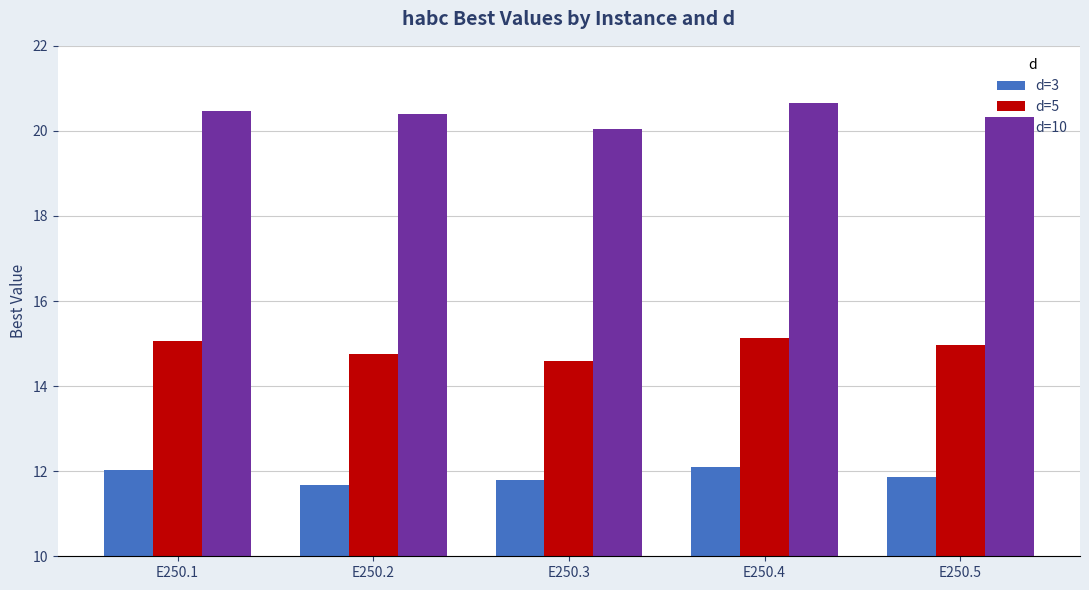

What is the minimum value shown in the chart?

11.7